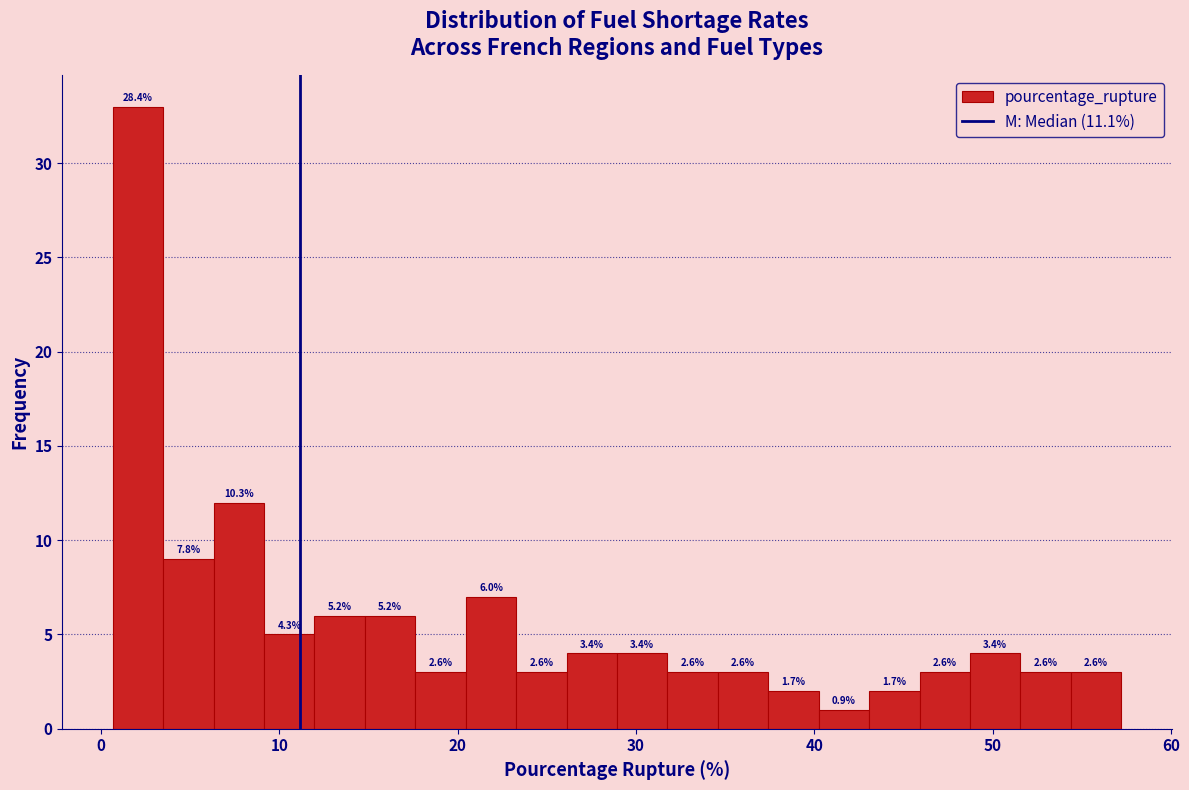

Around what value on the x-axis is the tallest bar? Give the approximate position of its centre, as read against the axis.

2